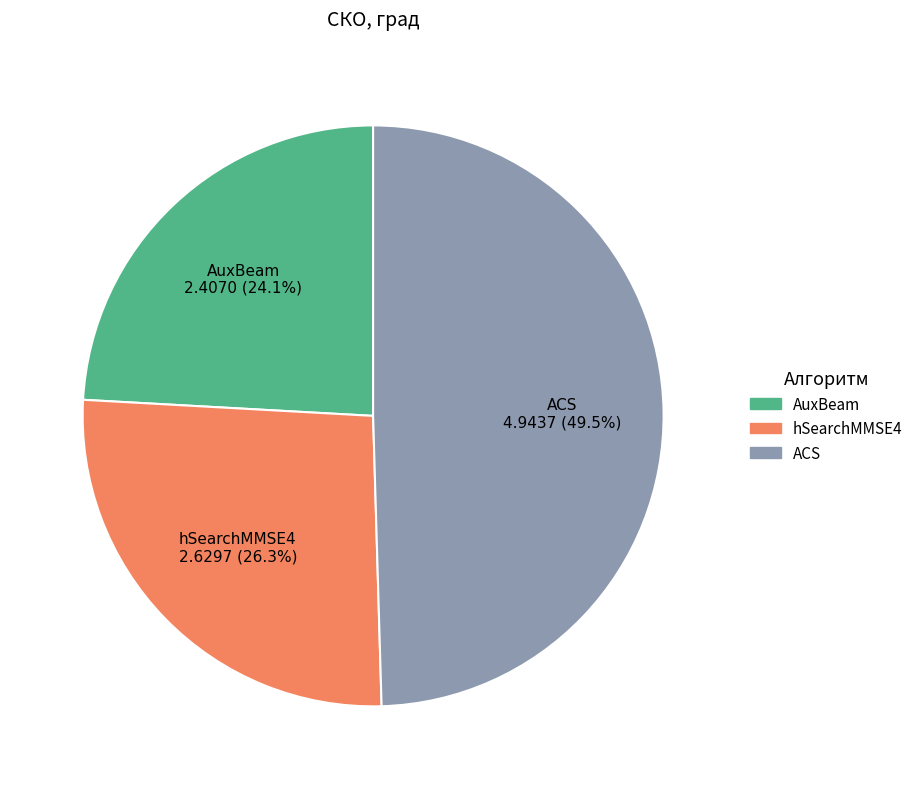

What is the largest slice in the pie chart?

ACS